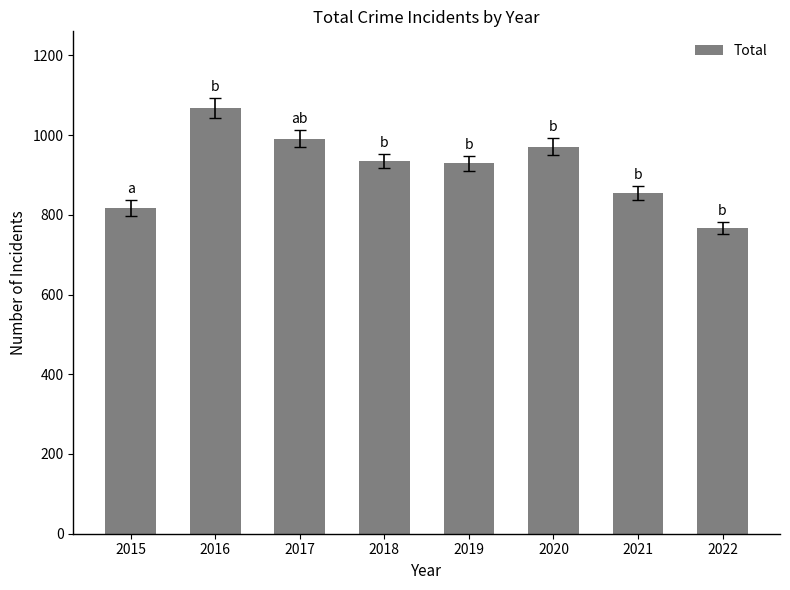

What is the greatest value displayed?

1068